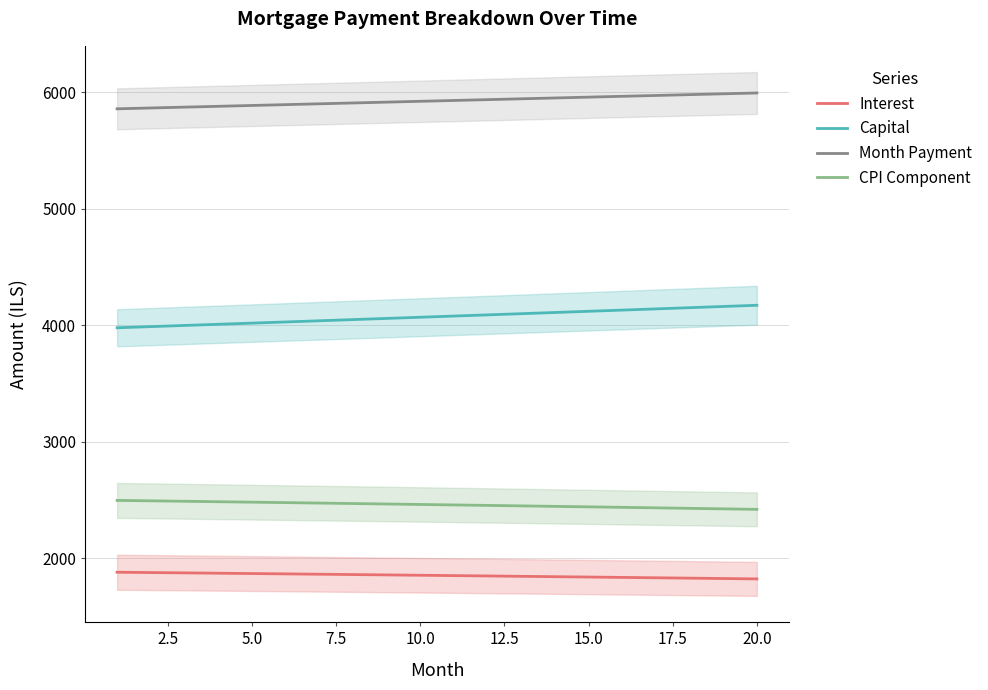

What is the smallest value displayed?

1822.4